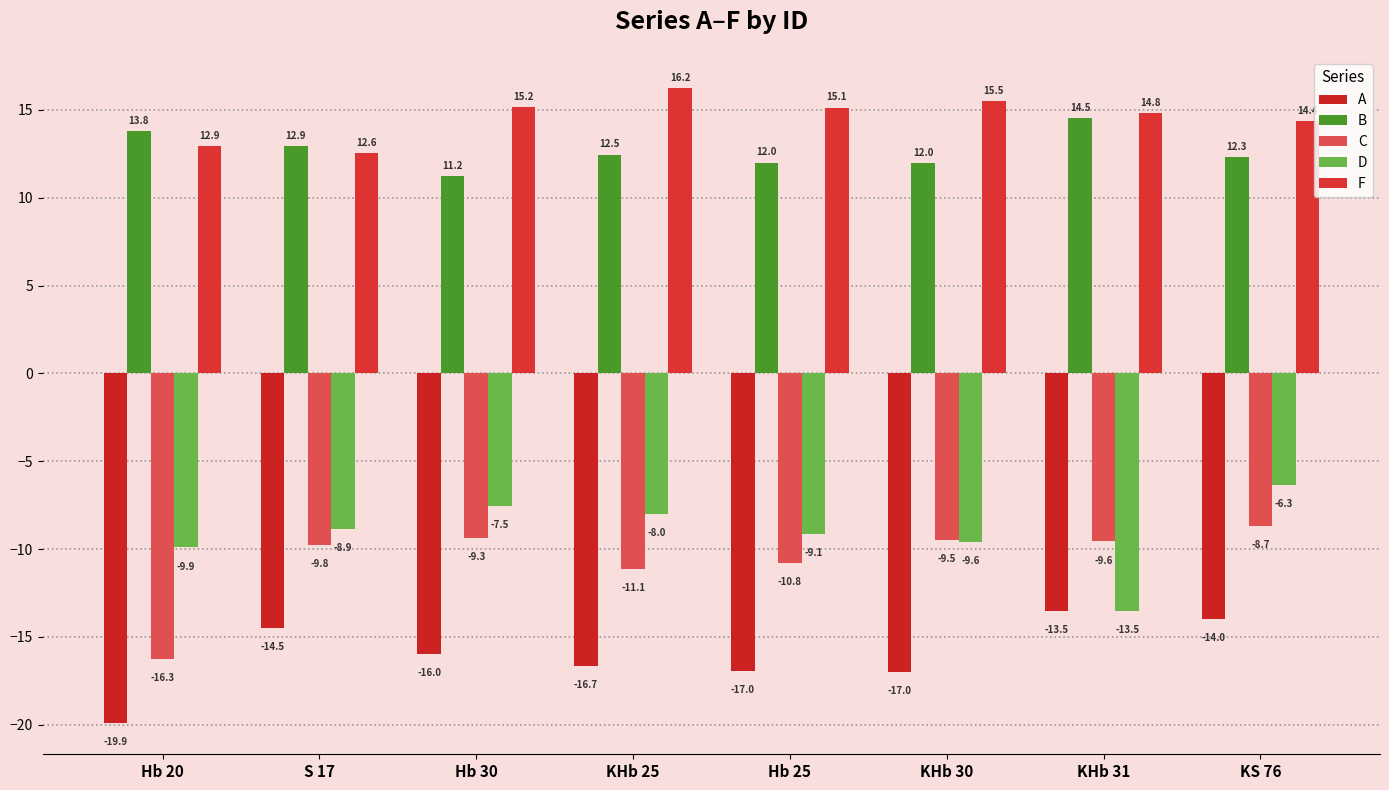

Reading right to left, what are all the values shown in this chart?

A: KS 76=-14.0	KHb 31=-13.5	KHb 30=-17.0	Hb 25=-17.0	KHb 25=-16.7	Hb 30=-16.0	S 17=-14.5	Hb 20=-19.9
B: KS 76=12.3	KHb 31=14.5	KHb 30=12.0	Hb 25=12.0	KHb 25=12.5	Hb 30=11.2	S 17=12.9	Hb 20=13.8
C: KS 76=-8.7	KHb 31=-9.6	KHb 30=-9.5	Hb 25=-10.8	KHb 25=-11.1	Hb 30=-9.3	S 17=-9.8	Hb 20=-16.3
D: KS 76=-6.3	KHb 31=-13.5	KHb 30=-9.6	Hb 25=-9.1	KHb 25=-8.0	Hb 30=-7.5	S 17=-8.9	Hb 20=-9.9
F: KS 76=14.4	KHb 31=14.8	KHb 30=15.5	Hb 25=15.1	KHb 25=16.2	Hb 30=15.2	S 17=12.6	Hb 20=12.9